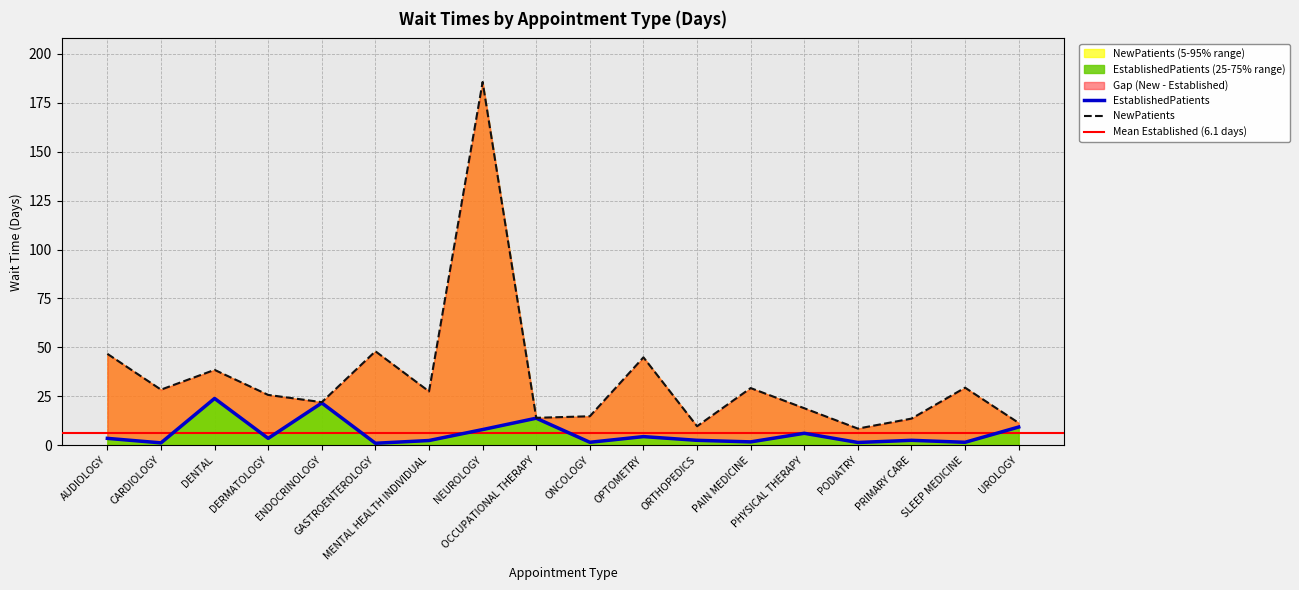

What is the total value across all series at DERMATOLOGY?

29.2